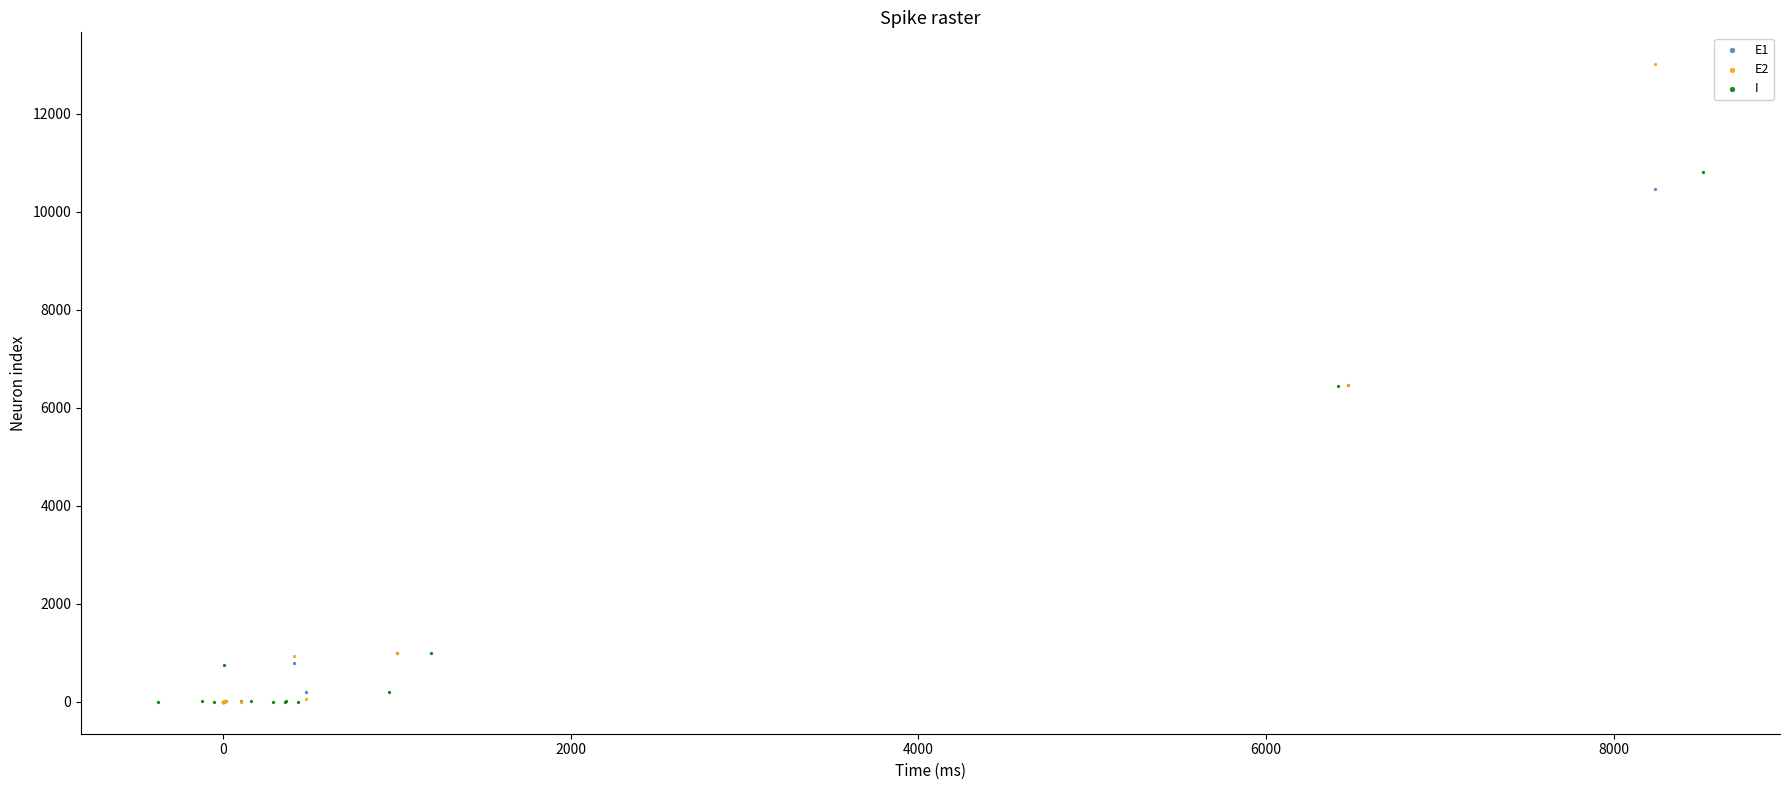

Which series has the largest Y range (max minus min)?

E2